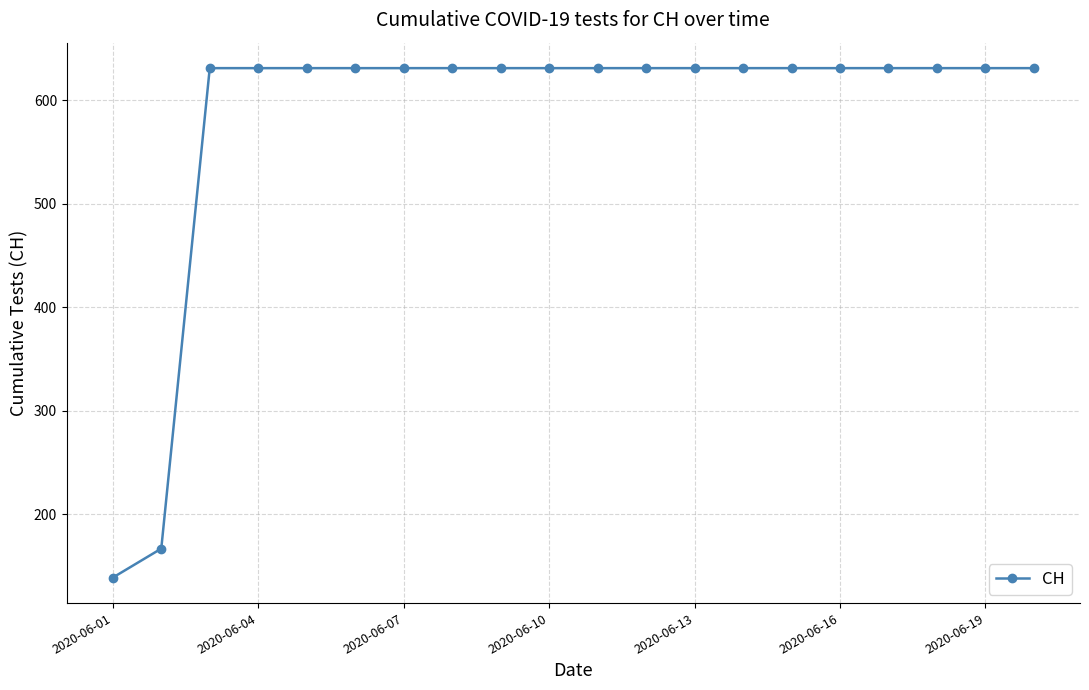

What is the maximum value shown in the chart?

631